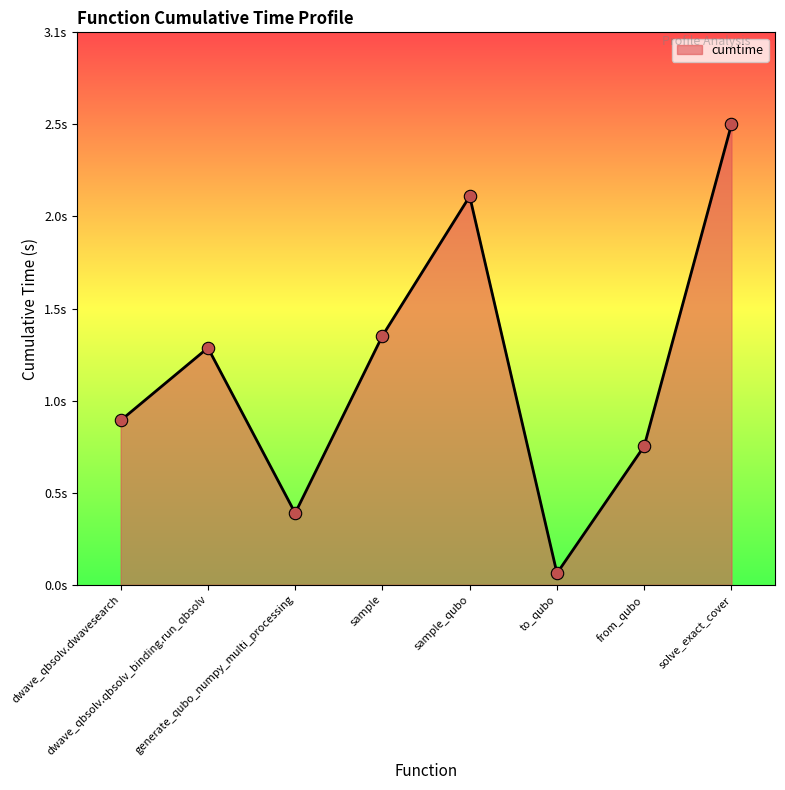

Approximately how many times larger is the value at from_qubo compared to sample?

0.6